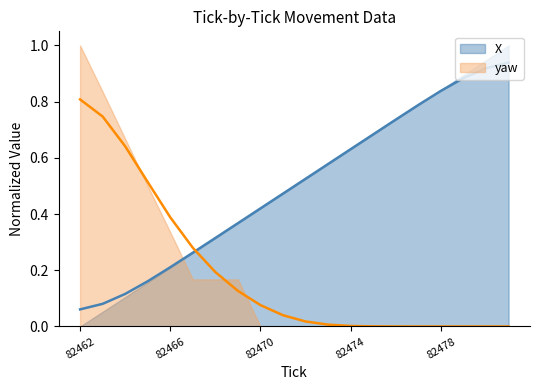

Which series changed the most between 9 and 14?

X